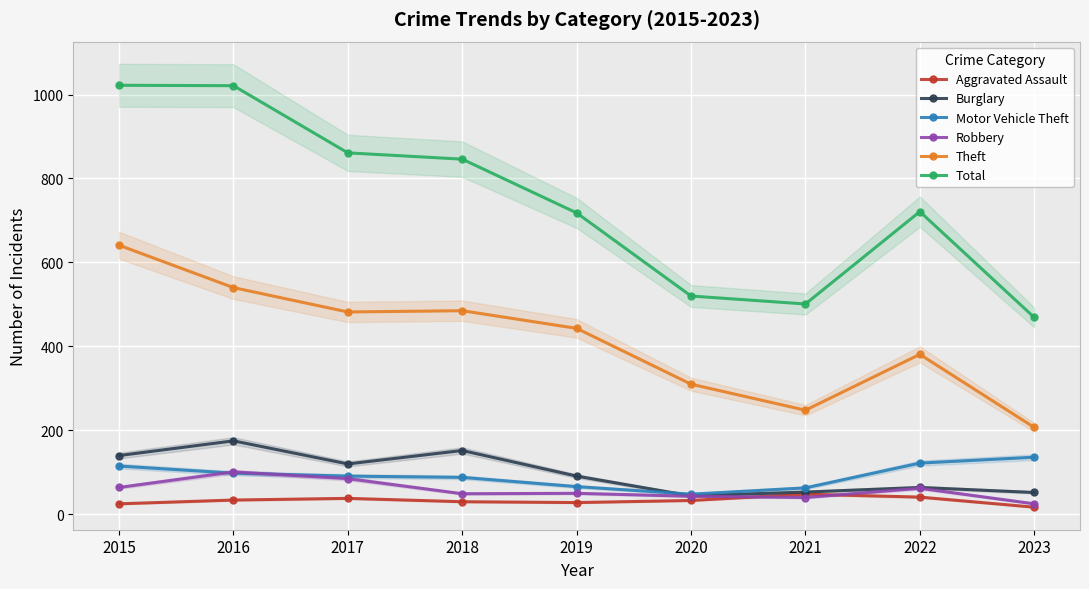

Which series has the widest spread of values?

Total